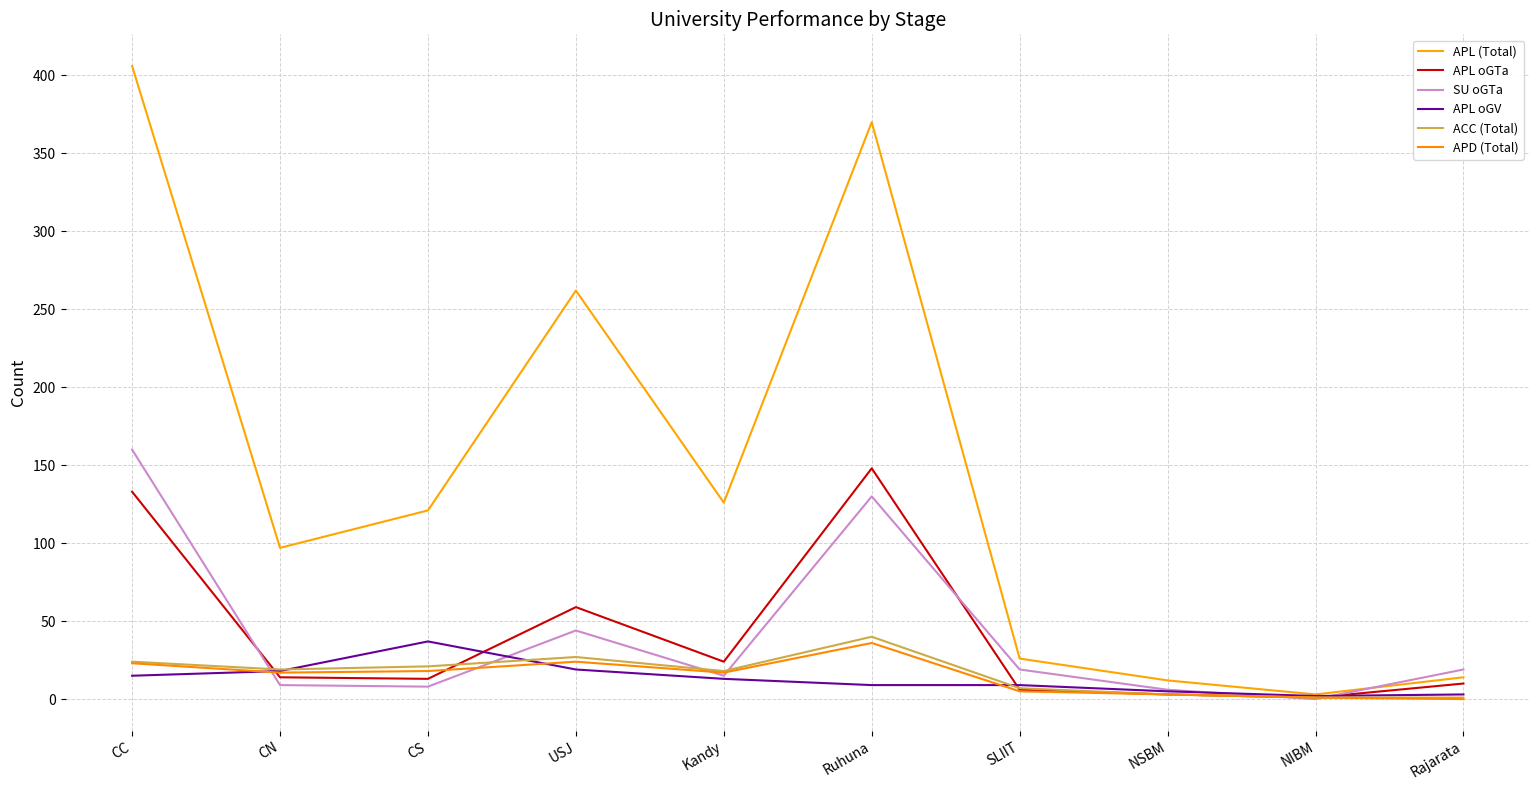

How many lines are shown in the chart?

6